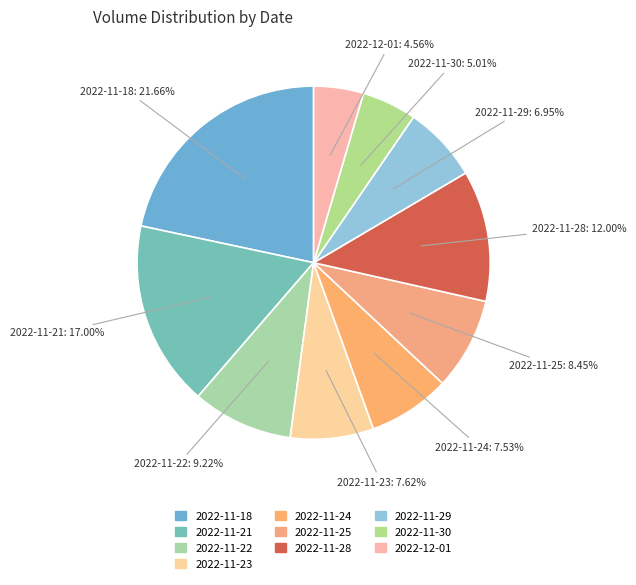

Does 2022-11-22 represent more than half of the total?

No